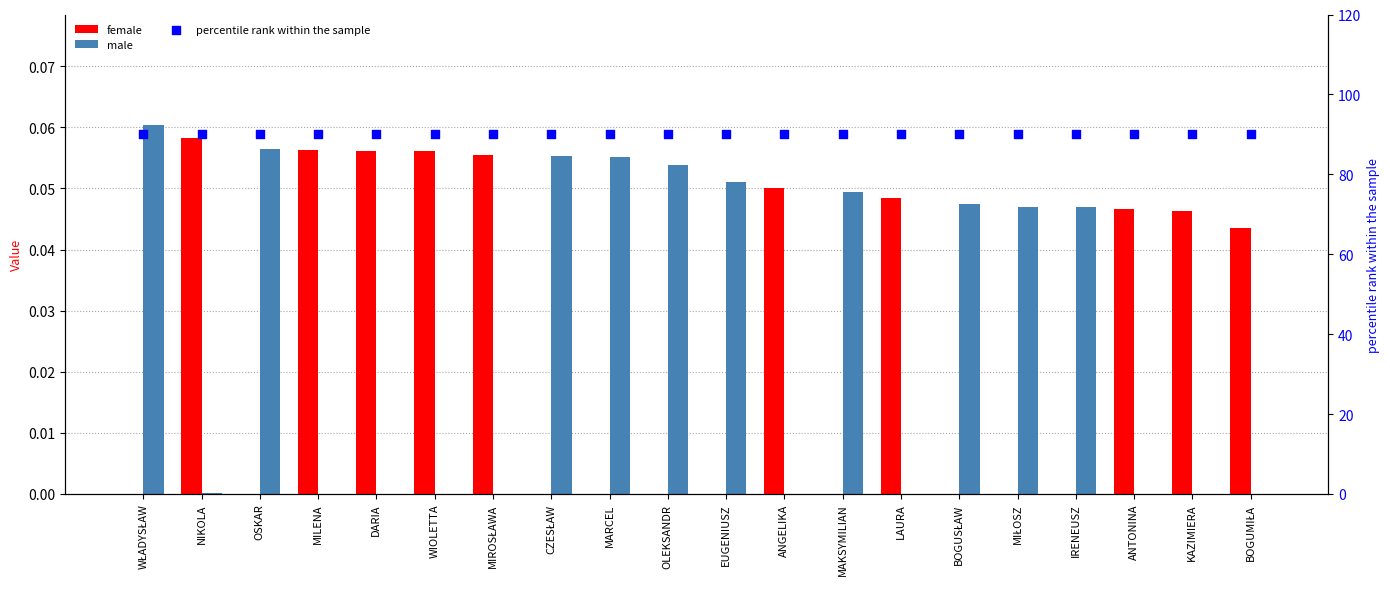

At how many categories does at least one series exceed 46?

20